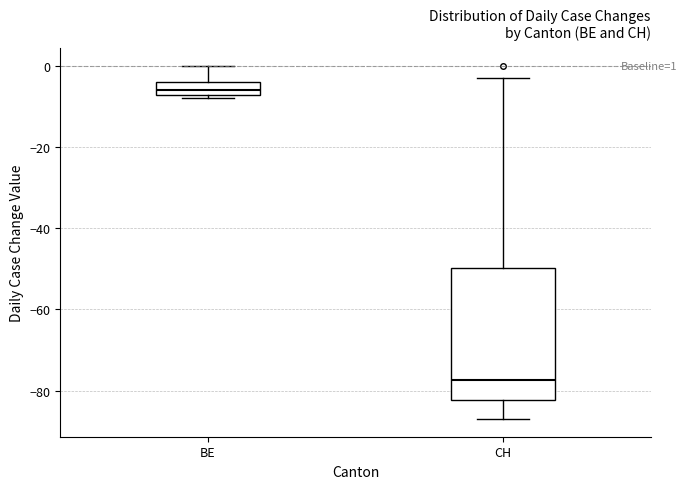

Which box is the tallest, from its lower edge to its upper edge?

CH